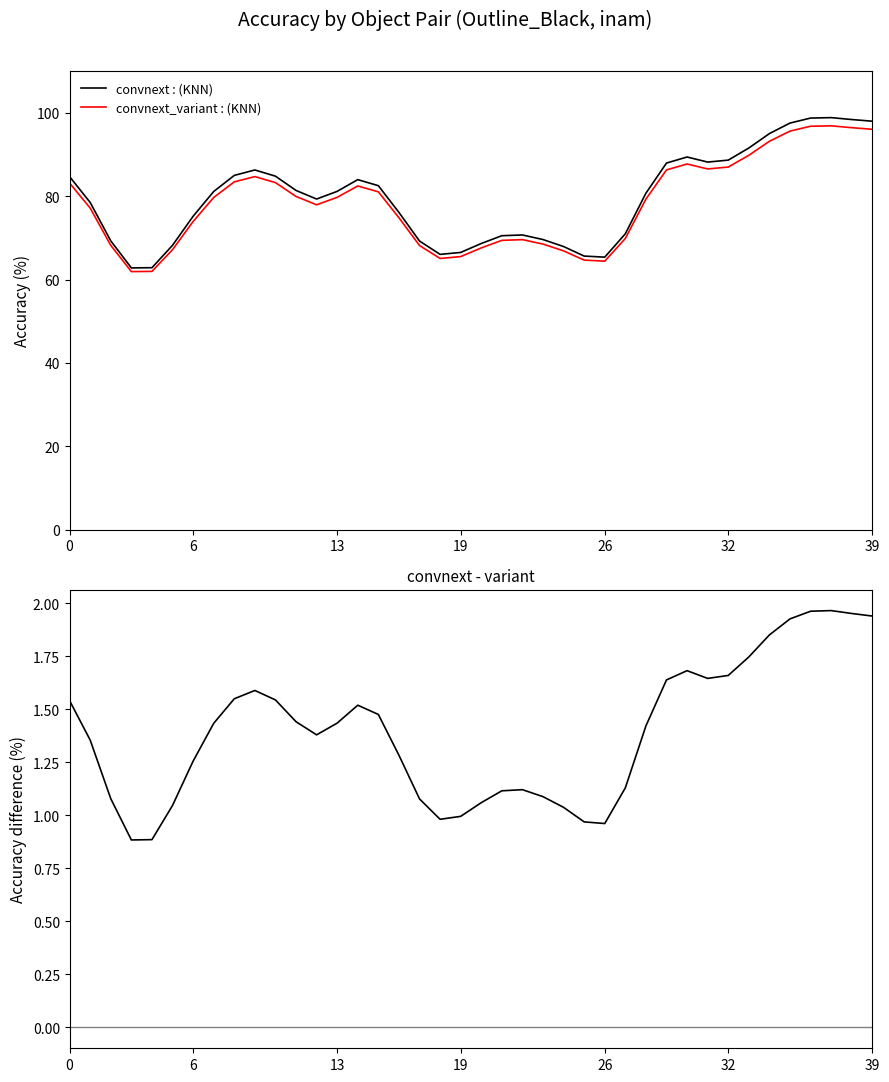

Where is the first local maximum for convnext : (KNN)?

9